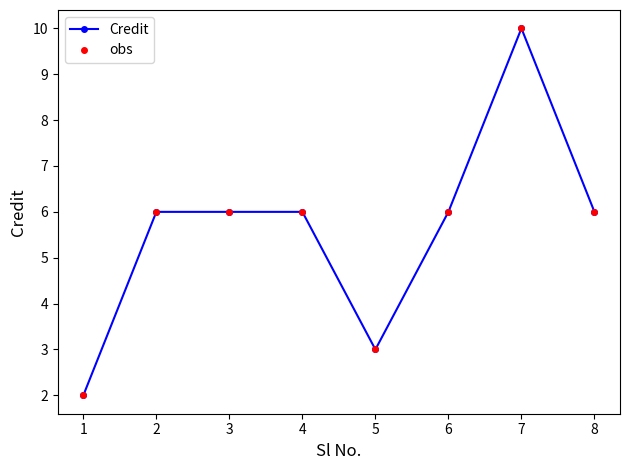

True or false: obs and Credit cross at least once.

False